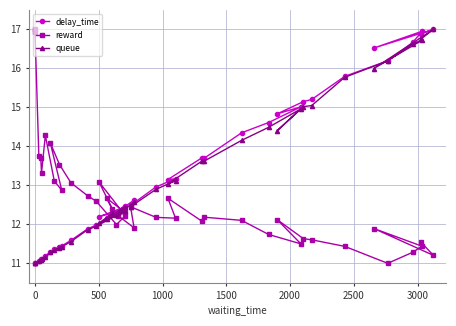

After their last crossing, which series has the higher values: reward or queue?

queue